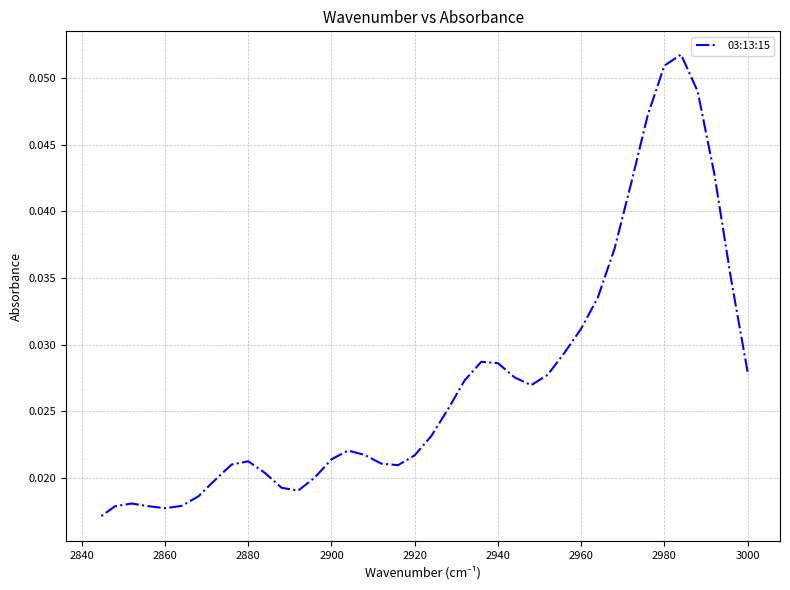

How many lines are shown in the chart?

1